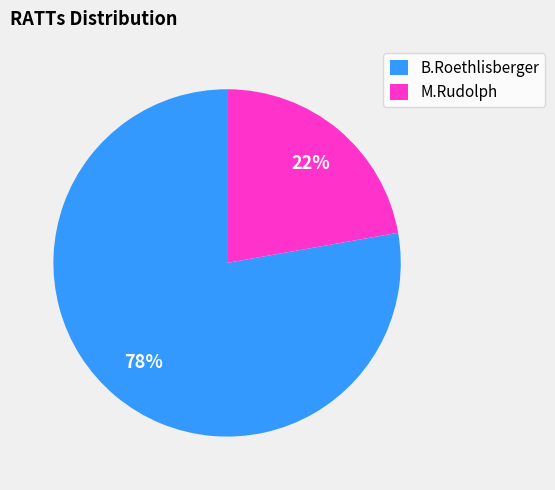

Which slice is the smallest?

M.Rudolph